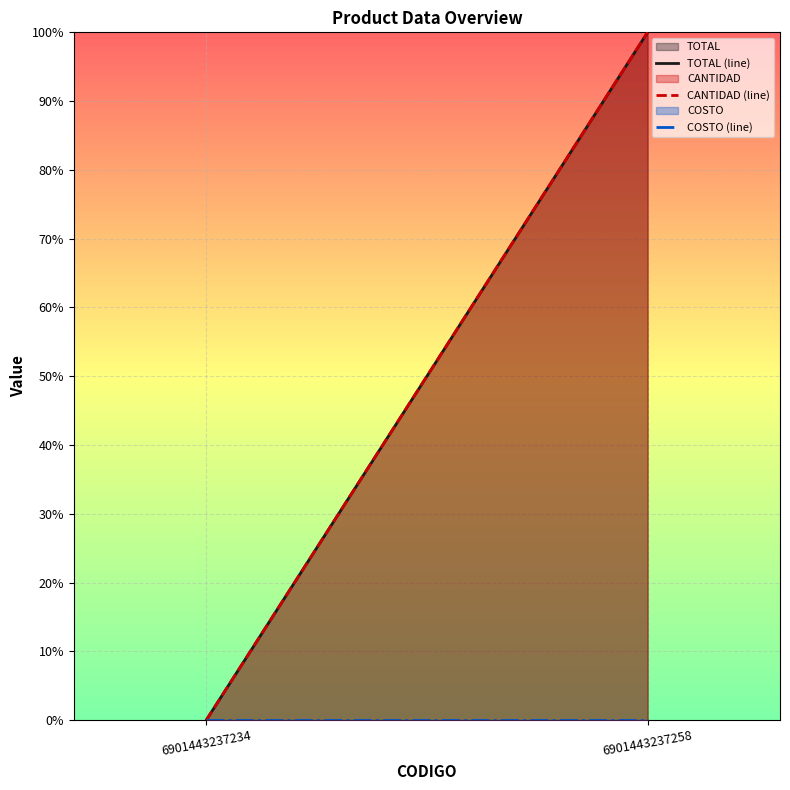

What is the value of the TOTAL (line) point at the 2nd from the left?

1.0